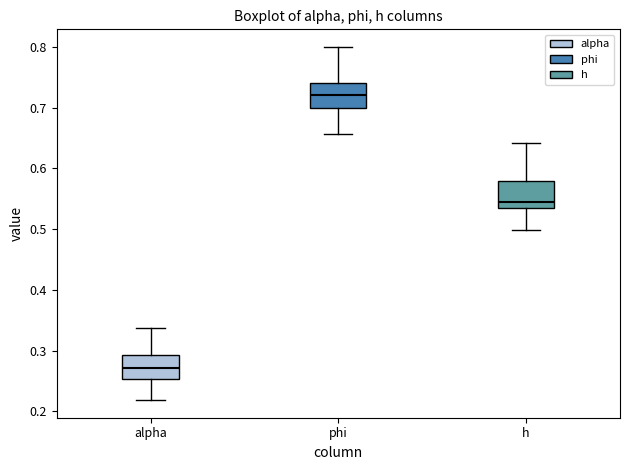

Which box's median line is the highest?

phi